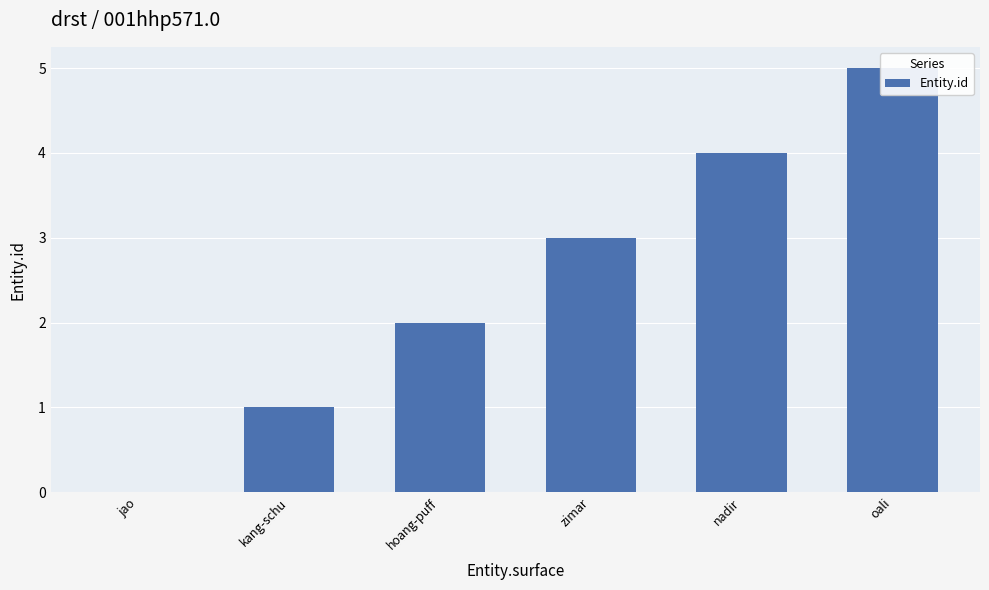

The chart shows a value of 2 at hoang-puff. True or false?

True